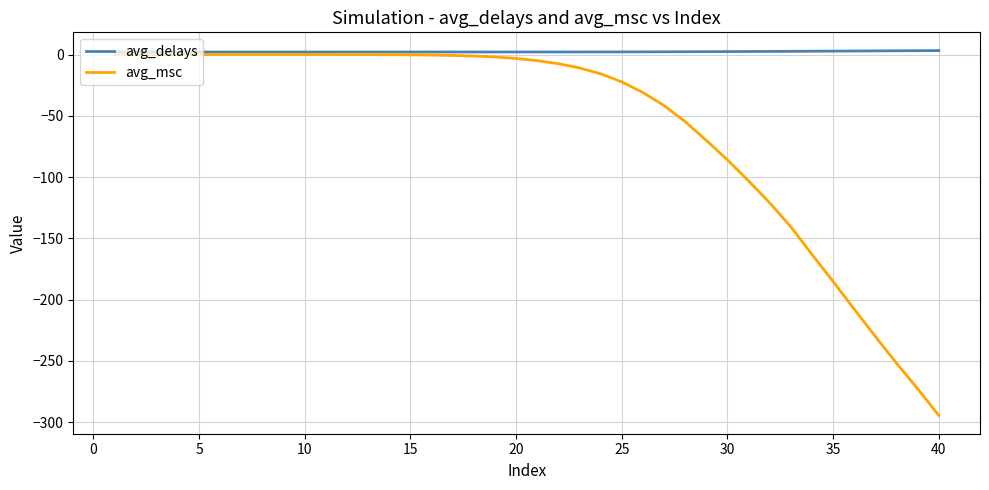

List the series in order of their peak value, lowest first.

avg_msc, avg_delays